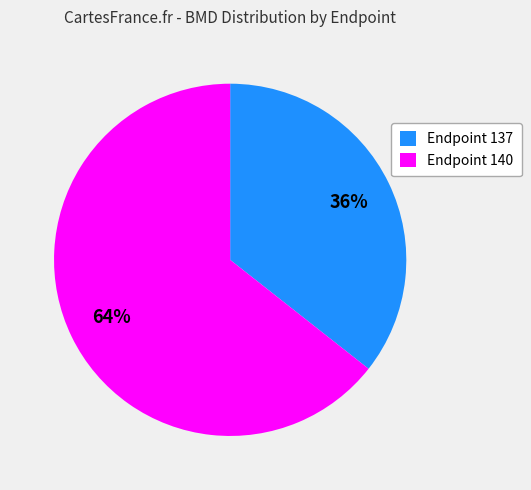

To the nearest percent, what is the average slice percentage?

50%